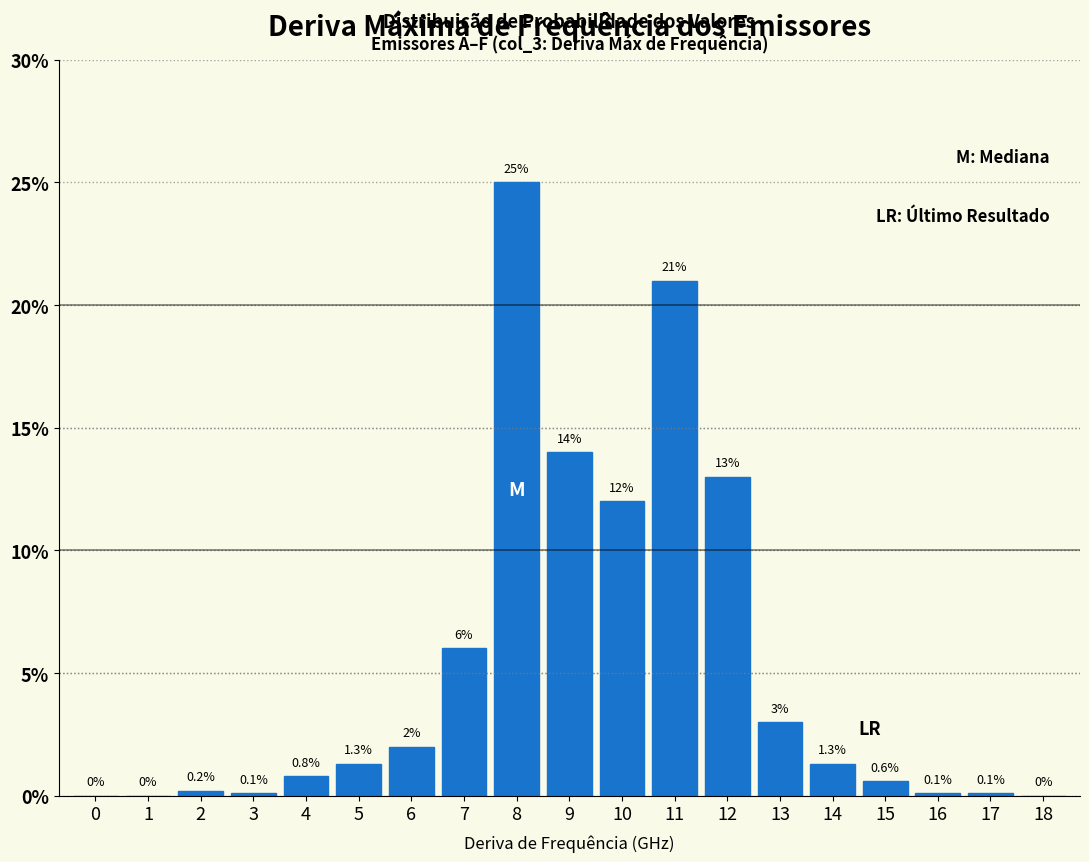

Reading right to left, extract all data points from this chart.

18=0.0	17=0.1	16=0.1	15=0.6	14=1.3	13=3.0	12=13.0	11=21.0	10=12.0	9=14.0	8=25.0	7=6.0	6=2.0	5=1.3	4=0.8	3=0.1	2=0.2	1=0.0	0=0.0